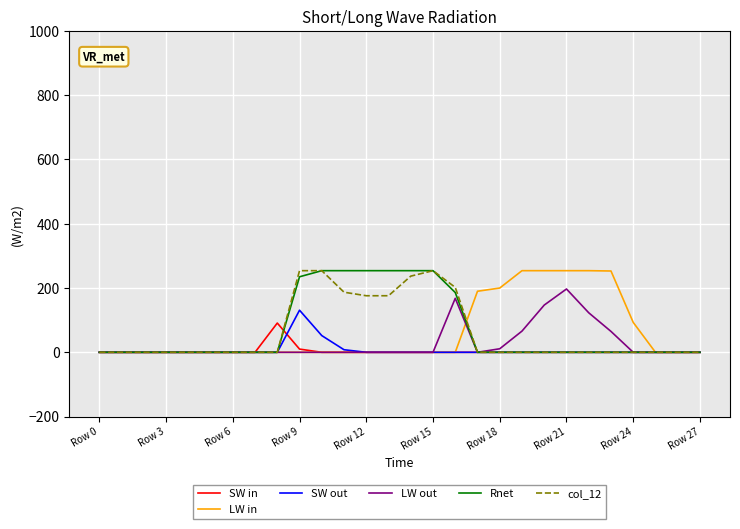

What is the difference between the second highest and minimum values in the Rnet series?

254